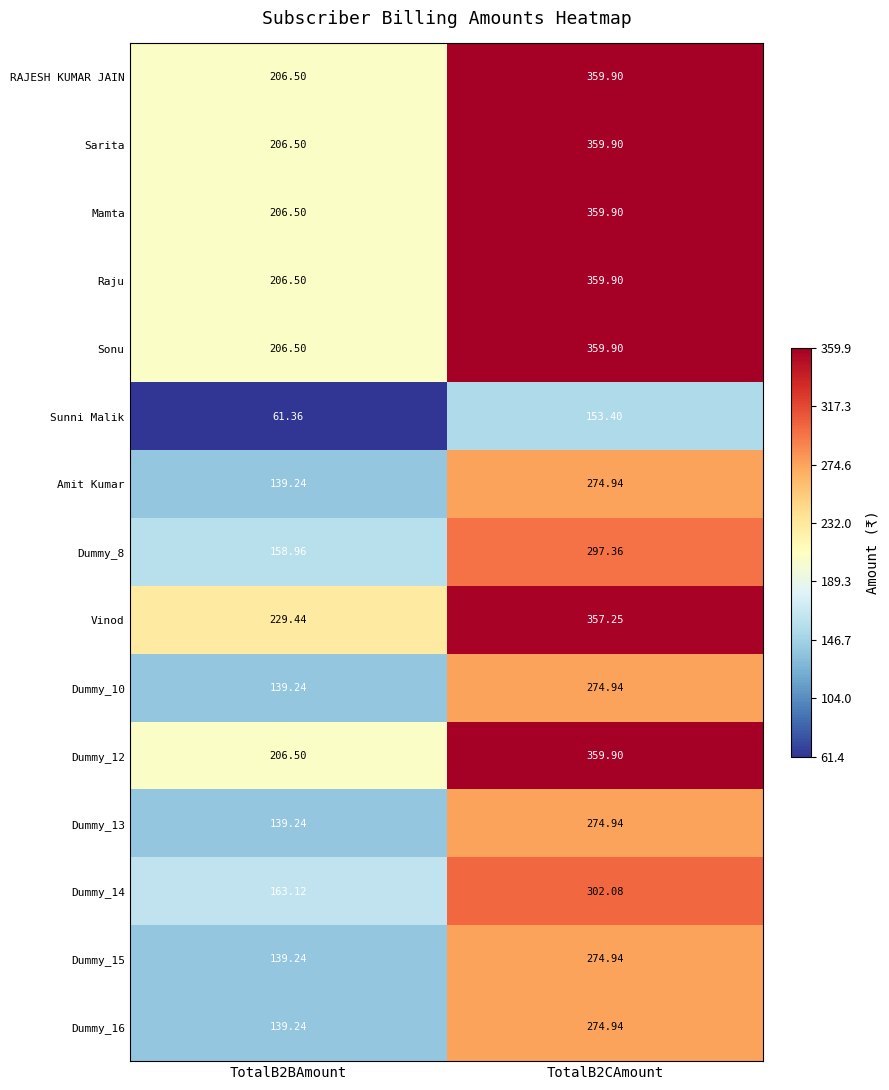

Which series has the largest total across all categories?

Vinod